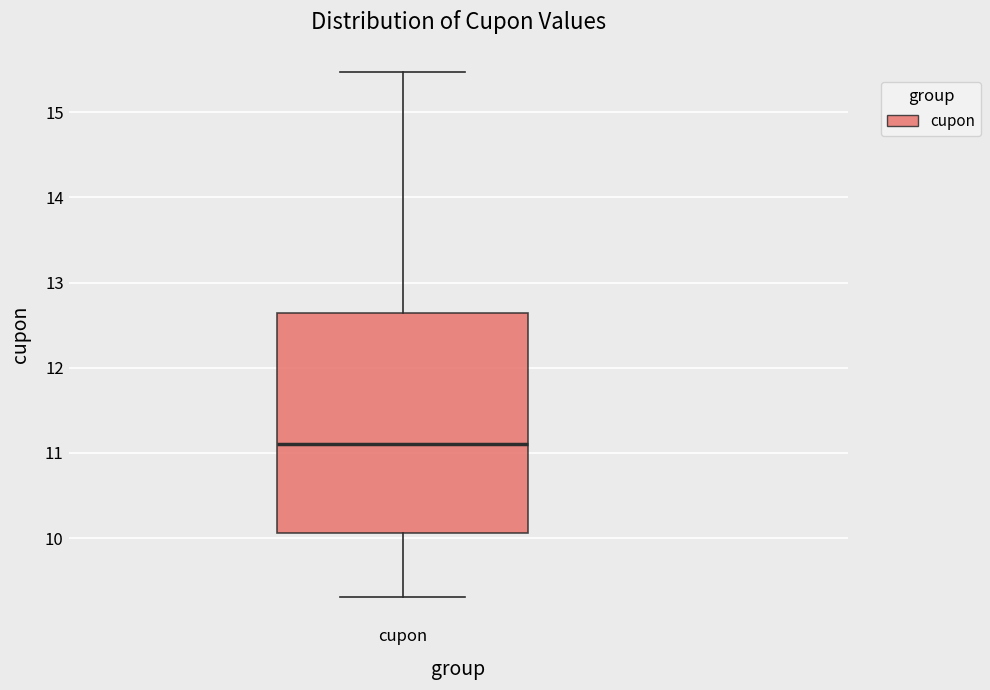

Transcribe this box plot: give where the median line is, the range the box spans, and where the two whiskers end, as read against the y-axis. The values are not printed on the chart, so give them approximately, as read against the axis.

median 11.1, box 10.1 to 12.6, whiskers 9.3 to 15.5